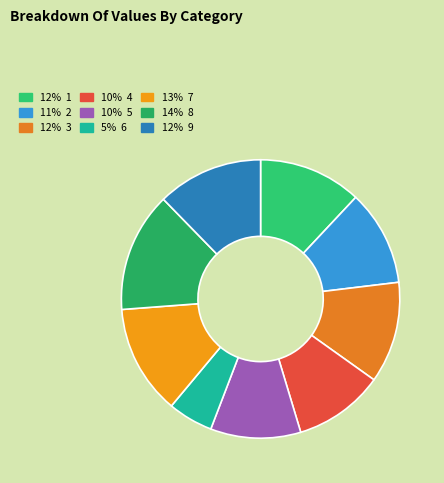

Rank the categories by value from highest to lowest.

8, 7, 9, 1, 3, 2, 4, 5, 6